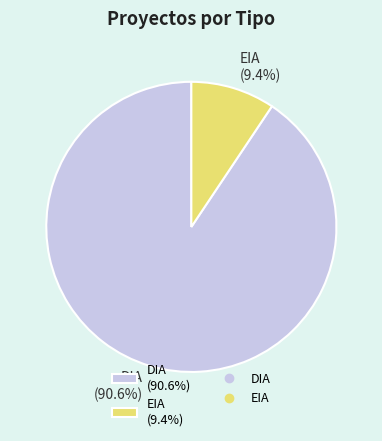

Is EIA the majority of the pie?

No